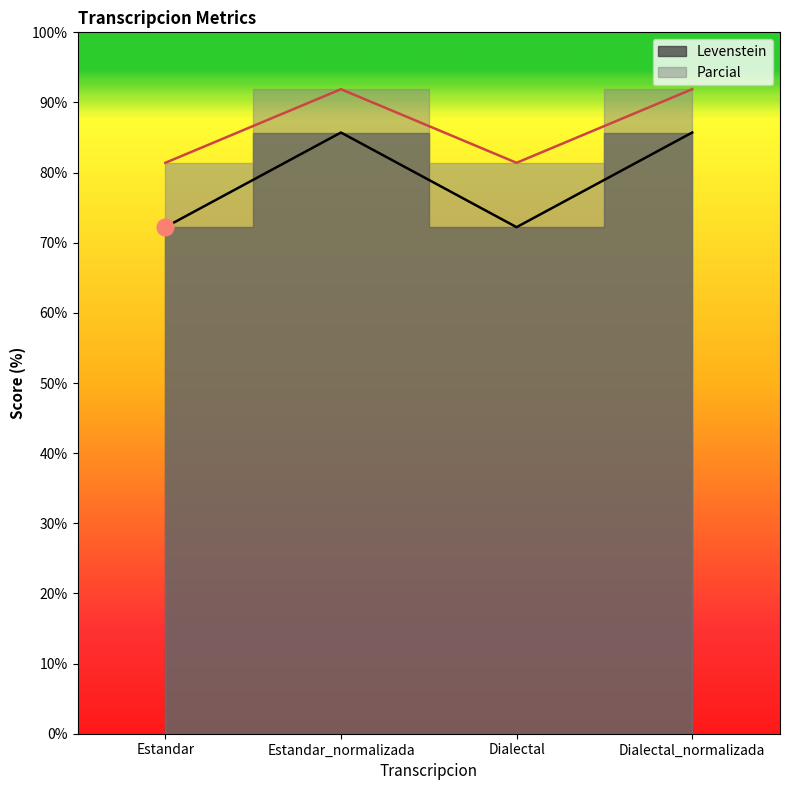

At how many categories does at least one series exceed 90?

2